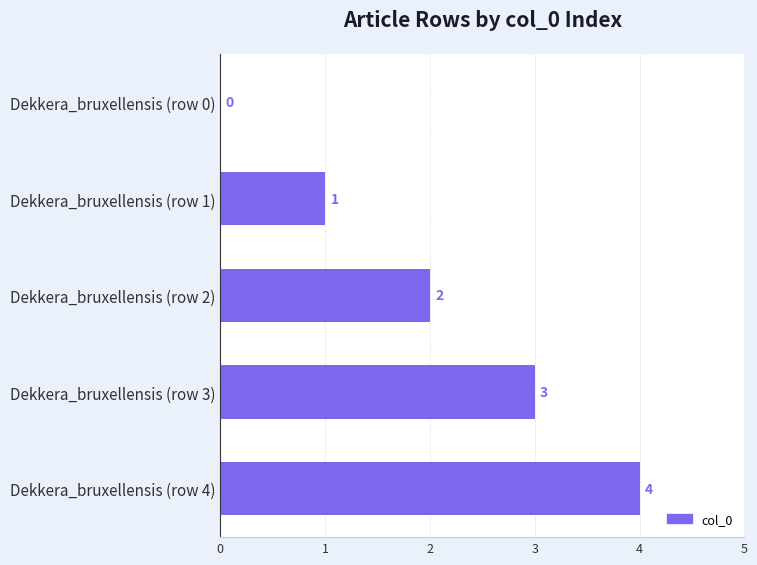

What is the change in value from Dekkera_bruxellensis (row 1) to Dekkera_bruxellensis (row 2)?

+1